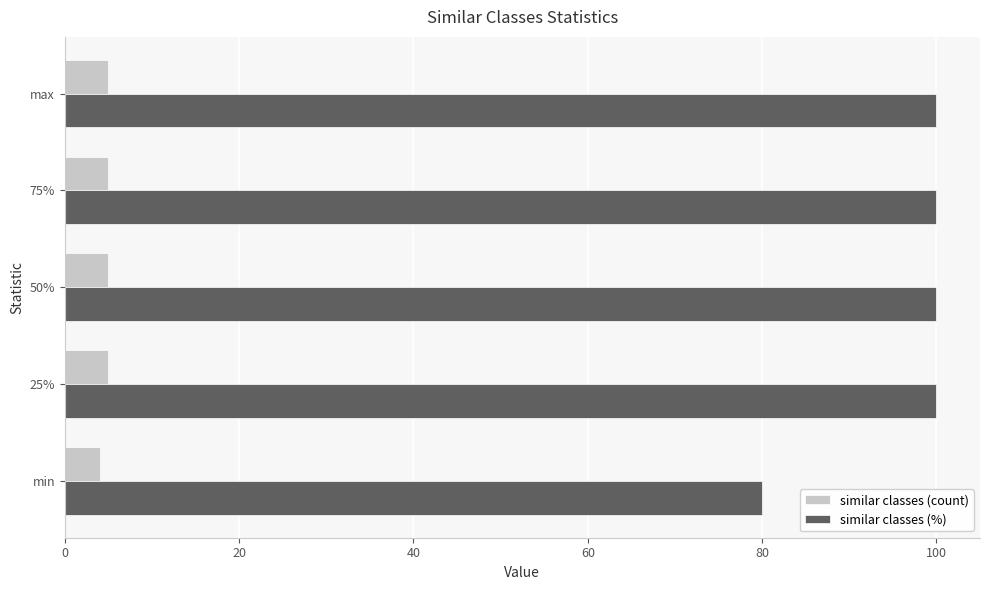

Rank the series by their maximum value, from highest to lowest.

similar classes (%), similar classes (count)